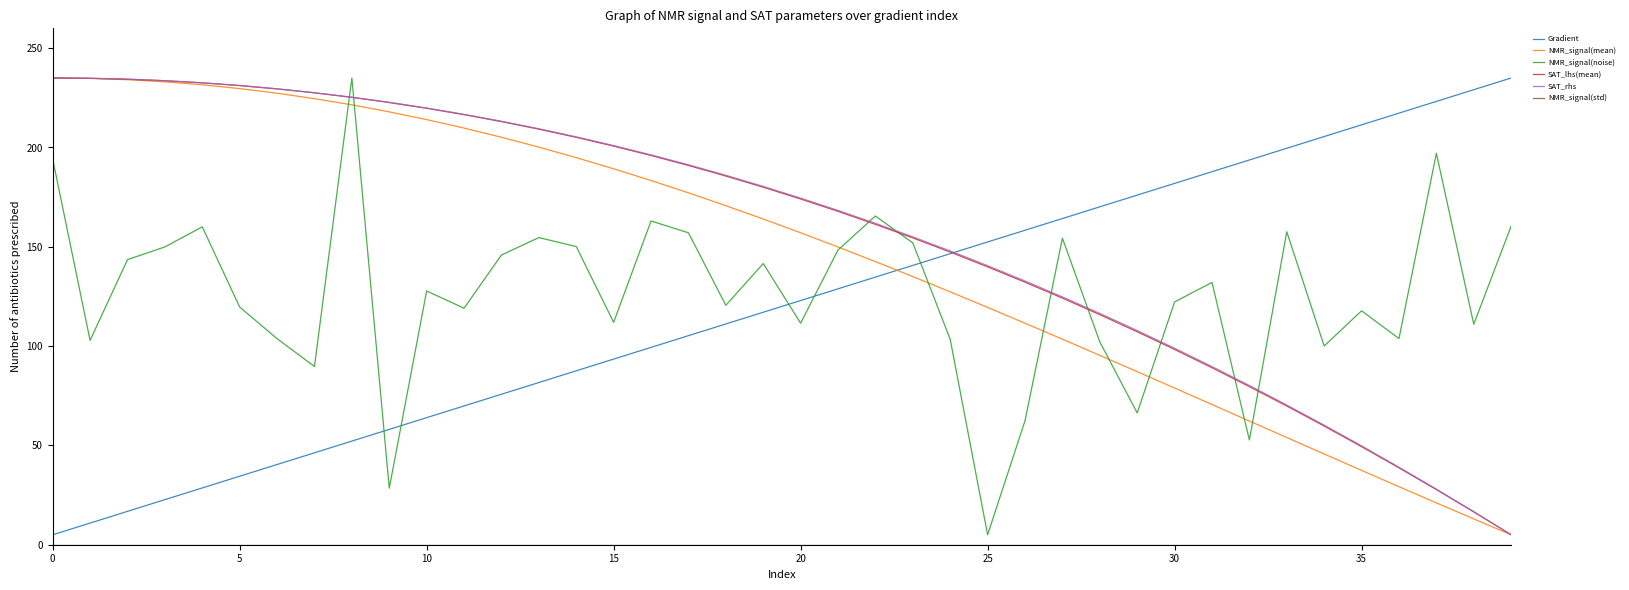

What is the difference between the second highest and second lowest values in the SAT_lhs(mean) series?

218.3